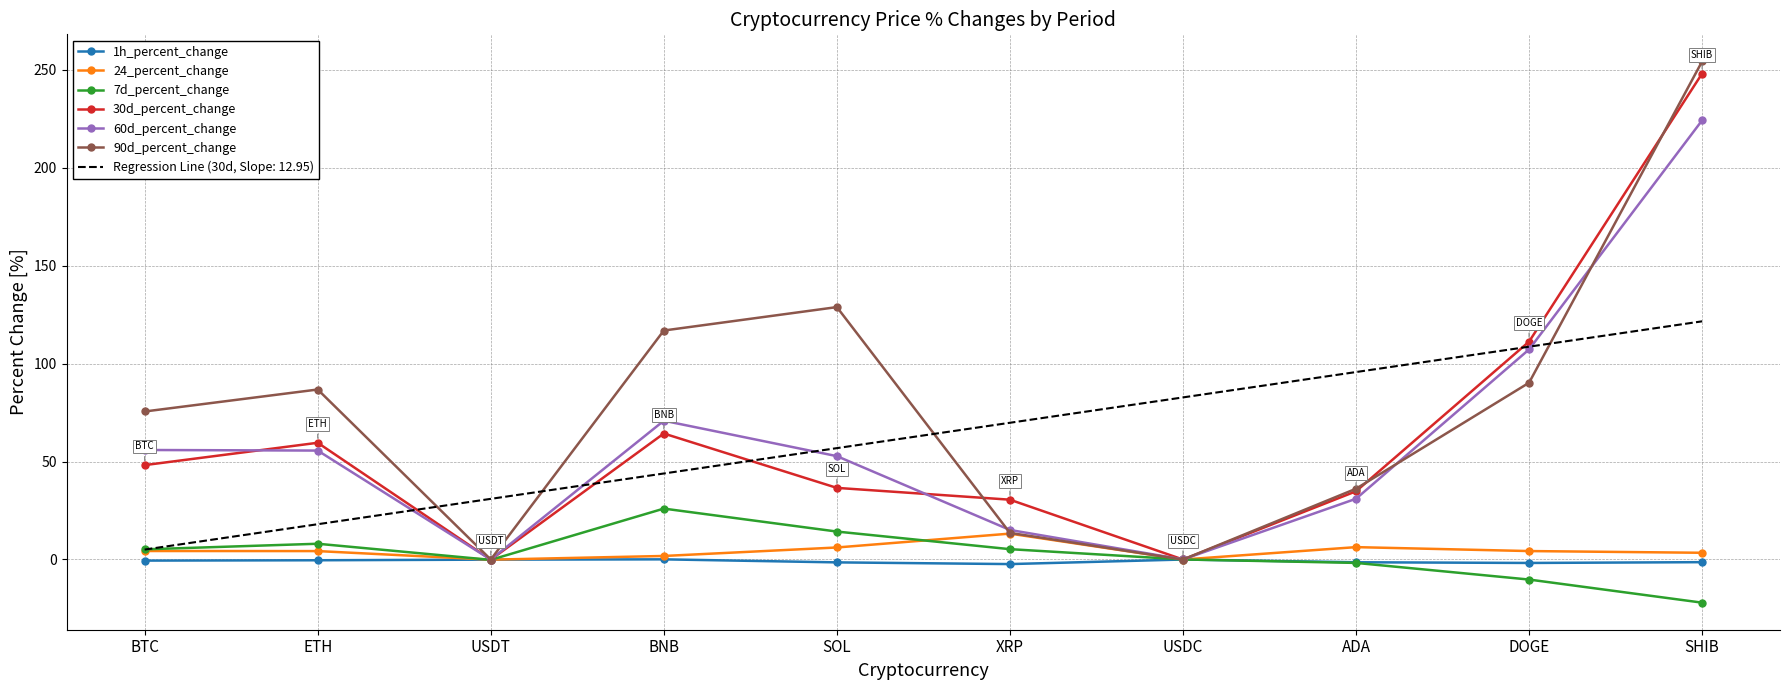

Rank the series by their maximum value, from highest to lowest.

90d_percent_change, 30d_percent_change, 60d_percent_change, Regression Line (30d, Slope: 12.95), 7d_percent_change, 24_percent_change, 1h_percent_change